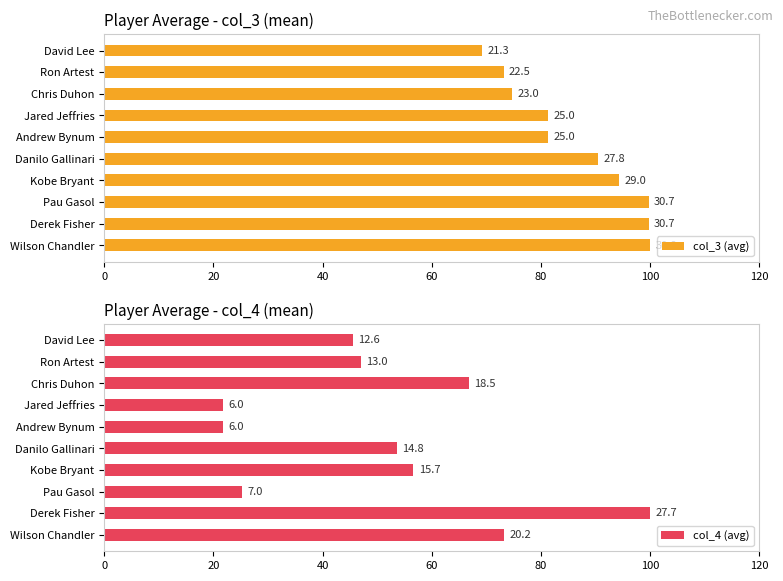

What are all the series names shown in the legend?

col_3 (avg), col_4 (avg)